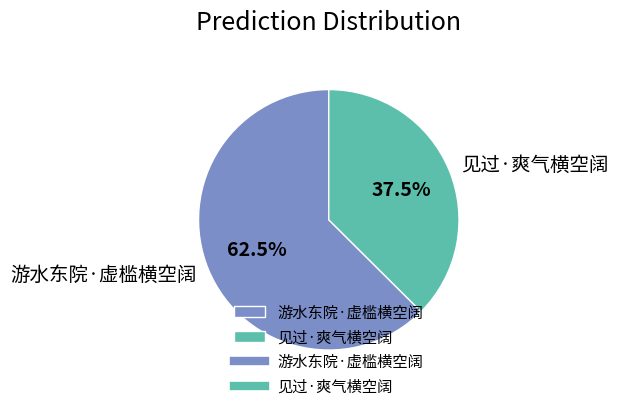

How many segments does this pie chart have?

2